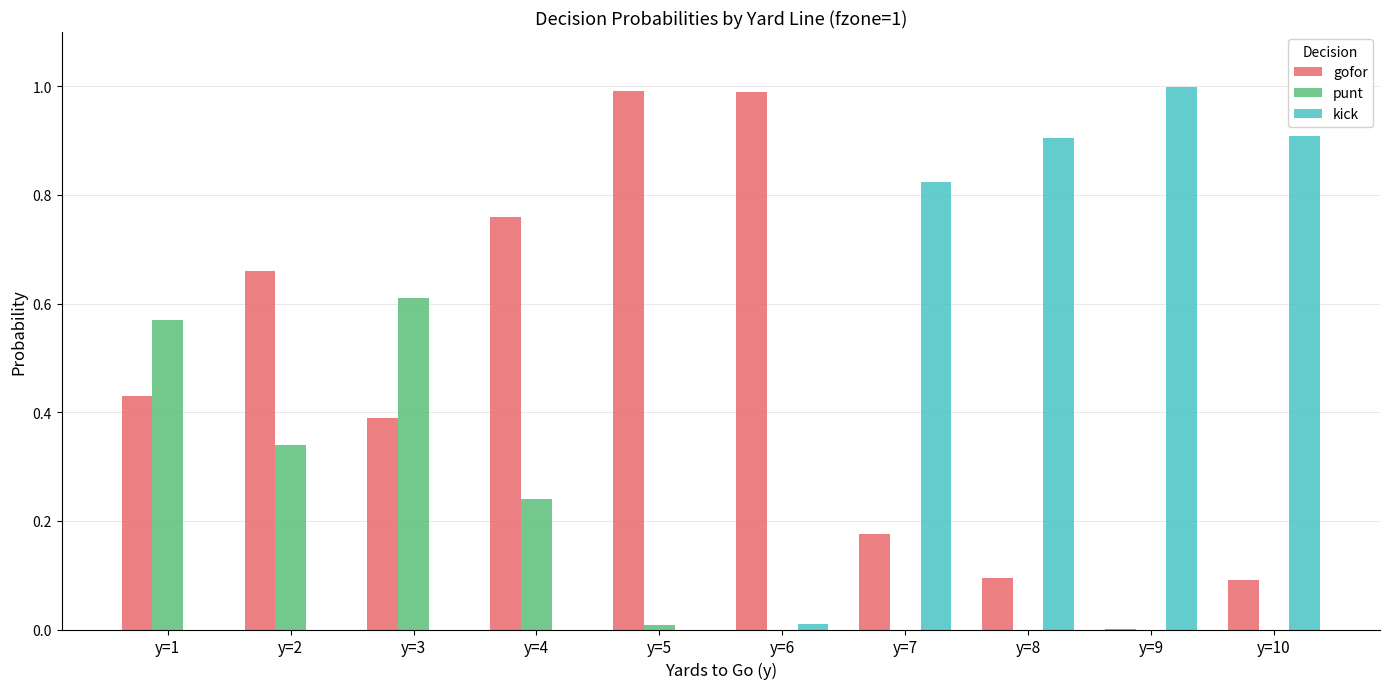

Does the chart contain stacked bars?

No